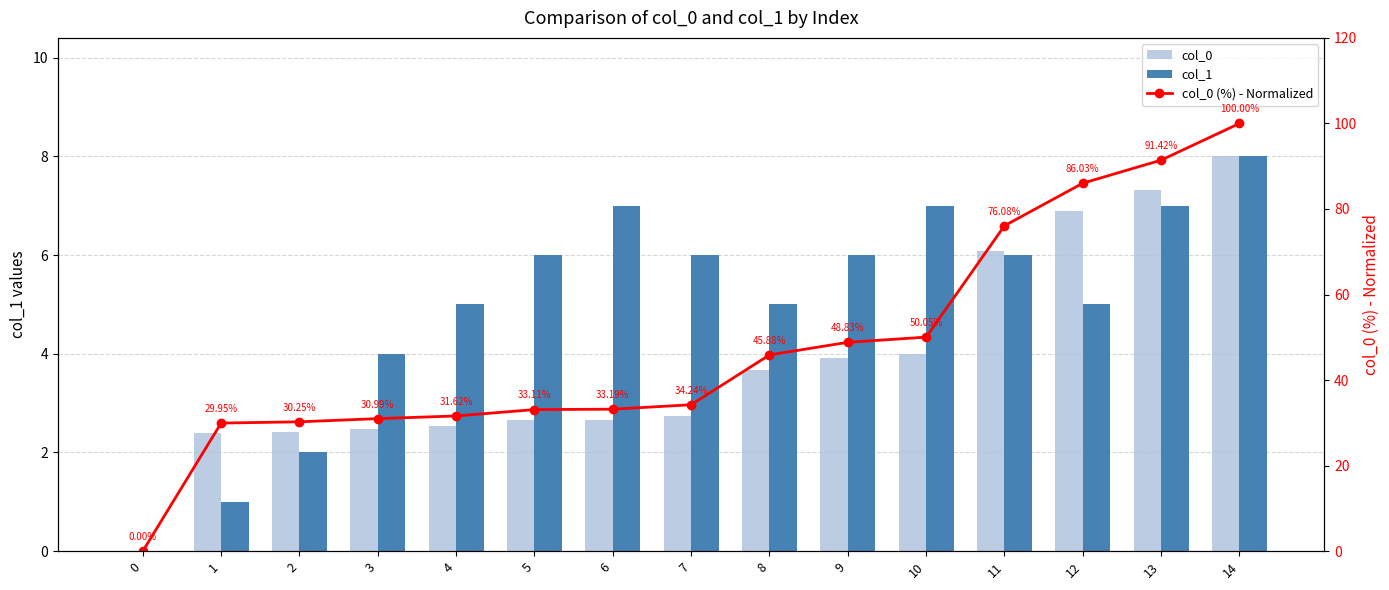

At which label is col_0 closest to 4?

10